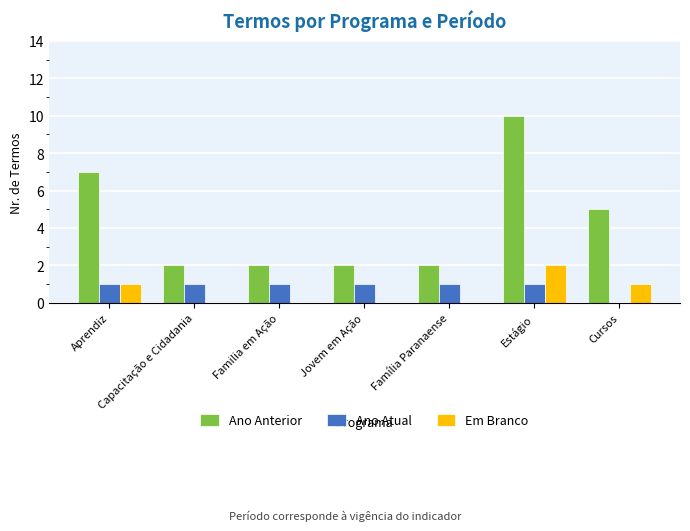

Count the number of categories in the chart.

7